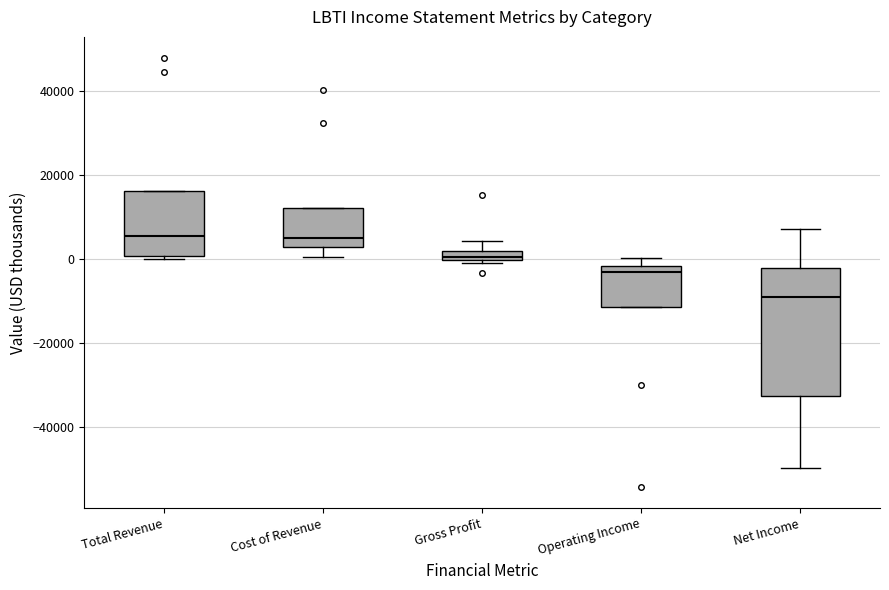

Which box is the tallest, from its lower edge to its upper edge?

Net Income